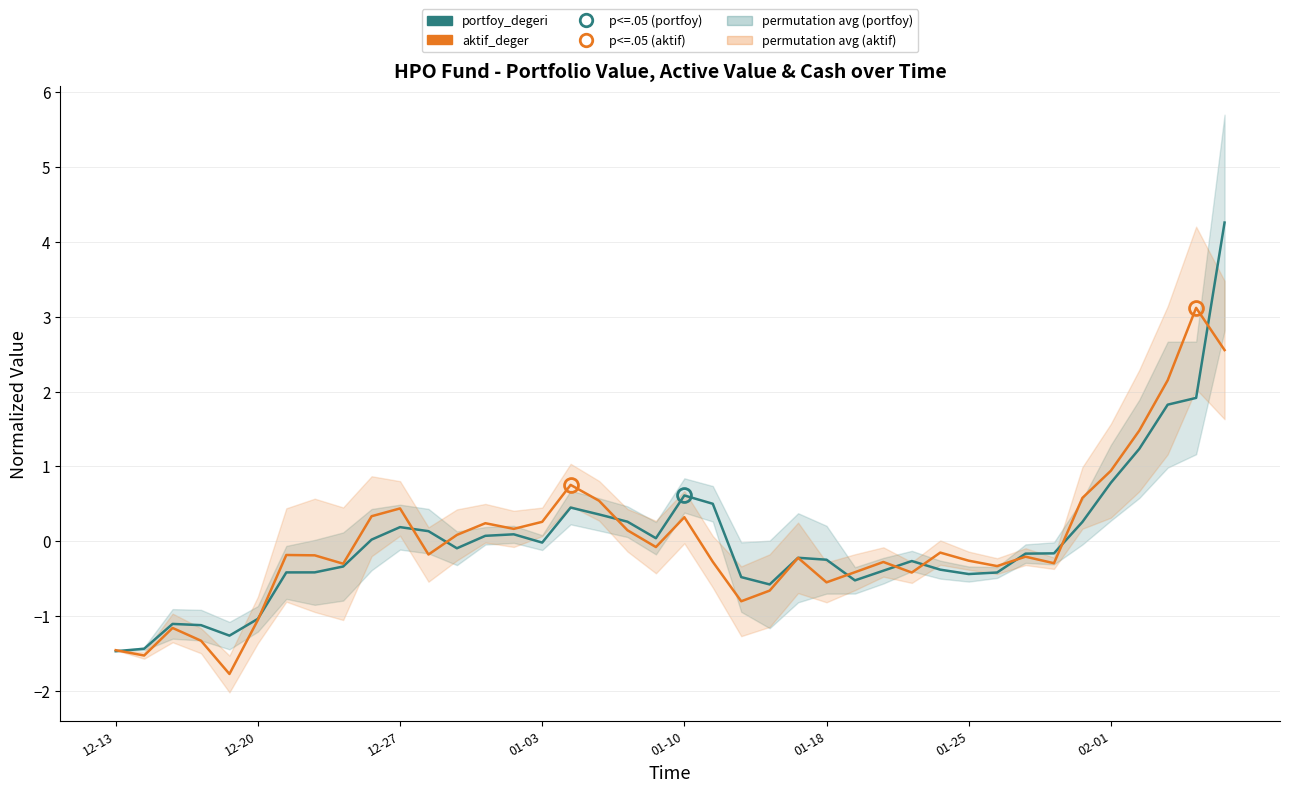

At which label does aktif_deger first exceed 0?

9